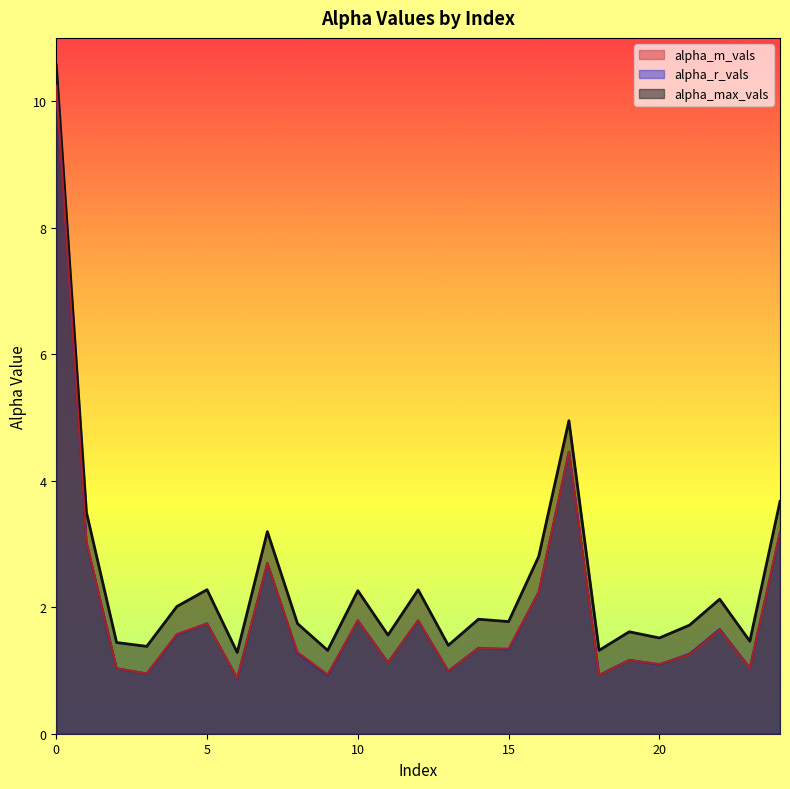

The alpha_max_vals series shows 0.8 at 8. True or false?

False